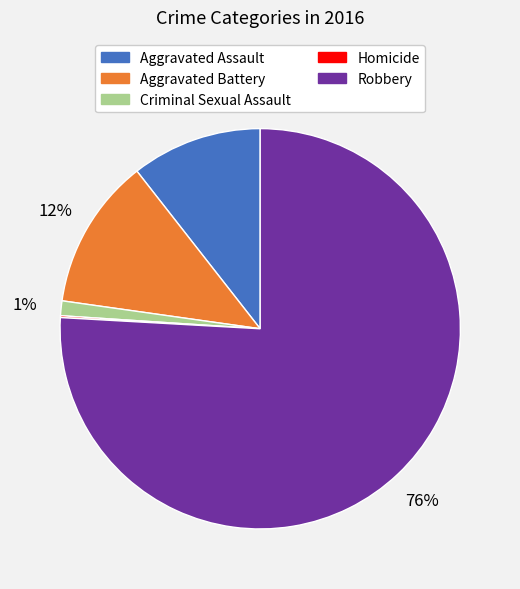

The Aggravated Assault slice represents 11% of the pie. True or false?

True